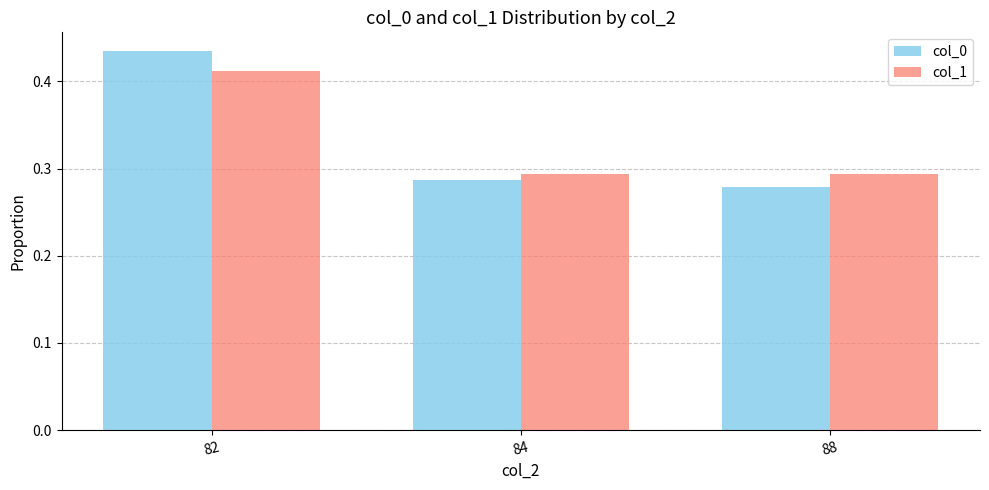

Count the col_1 values in the range 0 to 1.

3